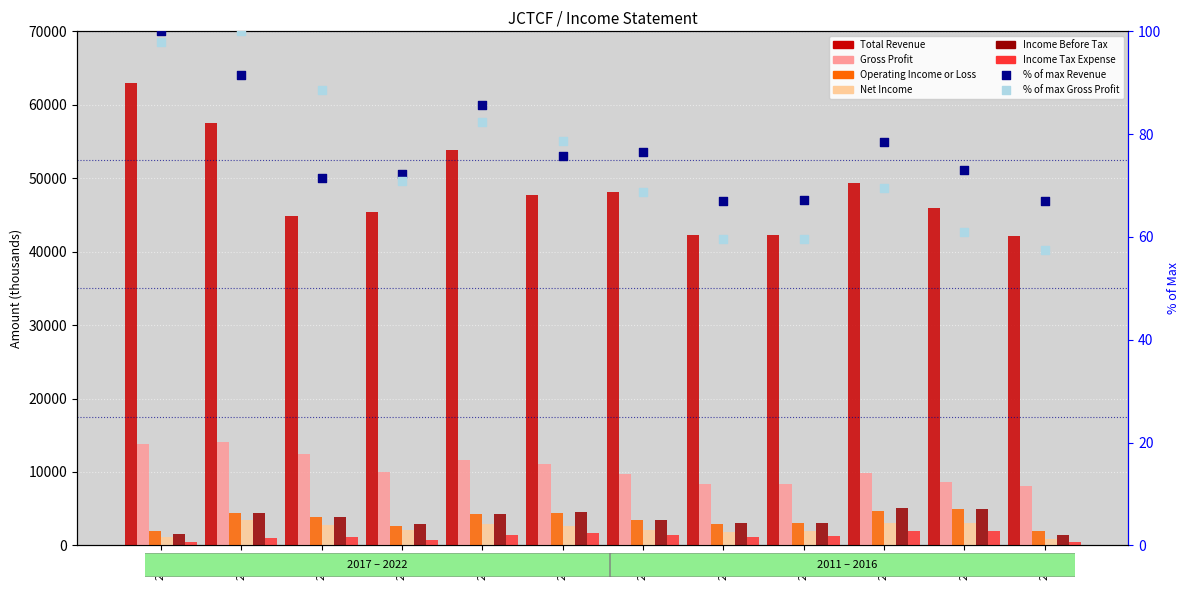

At how many categories does at least one series exceed 59646?

1